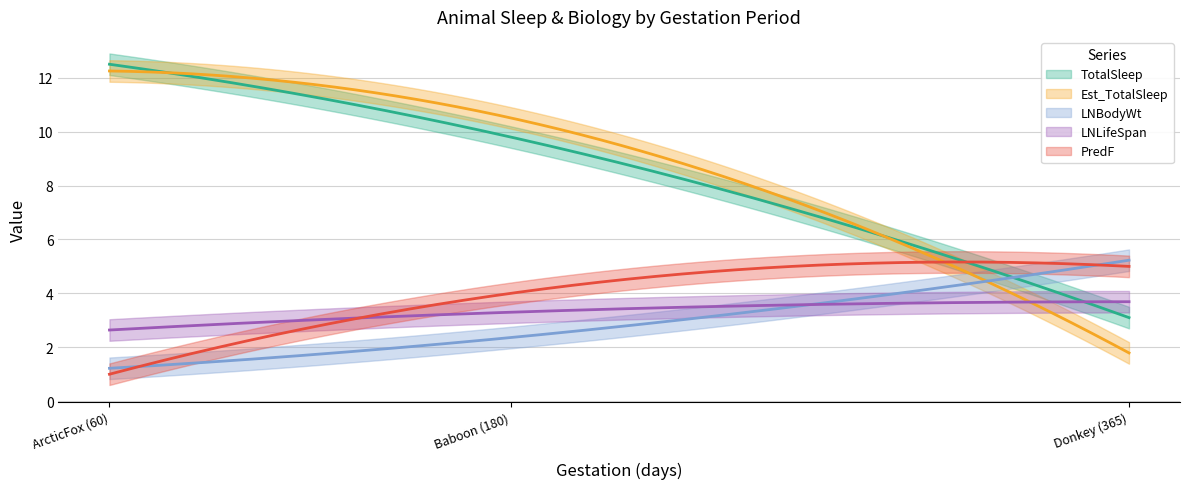

List the labels in order of LNBodyWt value, largest first.

Donkey (365), Baboon (180), ArcticFox (60)